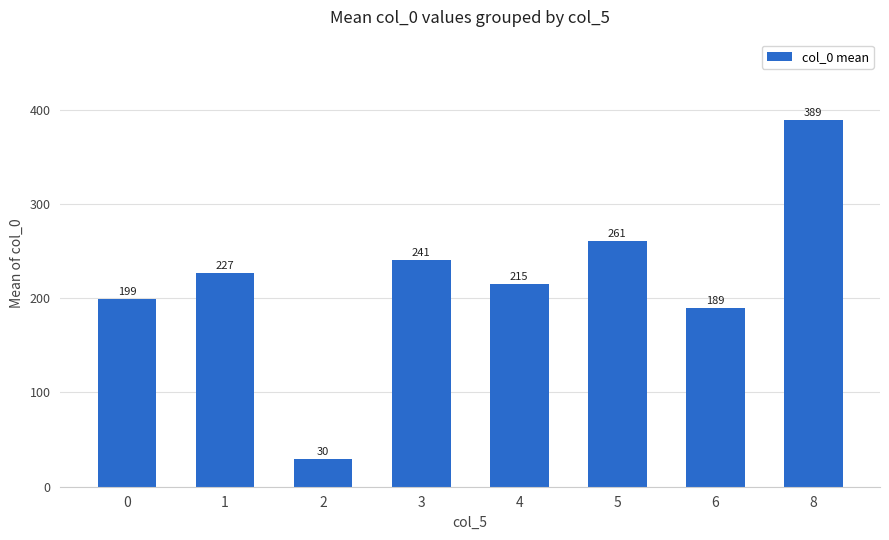

Is it true that the value at 6 is 67.9?

False